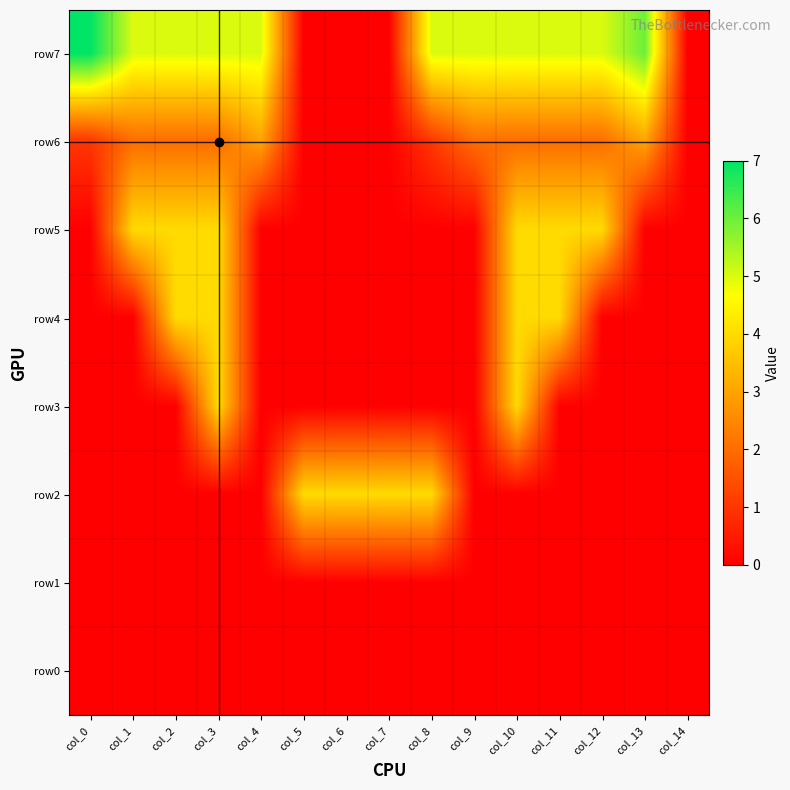

Reading left to right, transcribe all the data shown in this chart.

row7: col_0=7	col_1=5	col_2=5	col_3=5	col_4=5	col_5=0	col_6=0	col_7=0	col_8=5	col_9=5	col_10=5	col_11=5	col_12=5	col_13=6	col_14=0
row6: col_0=1	col_1=2	col_2=2	col_3=2	col_4=3	col_5=0	col_6=0	col_7=0	col_8=1	col_9=2	col_10=2	col_11=2	col_12=2	col_13=3	col_14=0
row5: col_0=0	col_1=4	col_2=4	col_3=4	col_4=0	col_5=0	col_6=0	col_7=0	col_8=0	col_9=0	col_10=4	col_11=4	col_12=4	col_13=0	col_14=0
row4: col_0=0	col_1=0	col_2=4	col_3=4	col_4=0	col_5=0	col_6=0	col_7=0	col_8=0	col_9=0	col_10=4	col_11=4	col_12=0	col_13=0	col_14=0
row3: col_0=0	col_1=0	col_2=0	col_3=4	col_4=0	col_5=0	col_6=0	col_7=0	col_8=0	col_9=0	col_10=4	col_11=0	col_12=0	col_13=0	col_14=0
row2: col_0=0	col_1=0	col_2=0	col_3=0	col_4=0	col_5=4	col_6=4	col_7=4	col_8=4	col_9=0	col_10=0	col_11=0	col_12=0	col_13=0	col_14=0
row1: col_0=0	col_1=0	col_2=0	col_3=0	col_4=0	col_5=0	col_6=0	col_7=0	col_8=0	col_9=0	col_10=0	col_11=0	col_12=0	col_13=0	col_14=0
row0: col_0=0	col_1=0	col_2=0	col_3=0	col_4=0	col_5=0	col_6=0	col_7=0	col_8=0	col_9=0	col_10=0	col_11=0	col_12=0	col_13=0	col_14=0